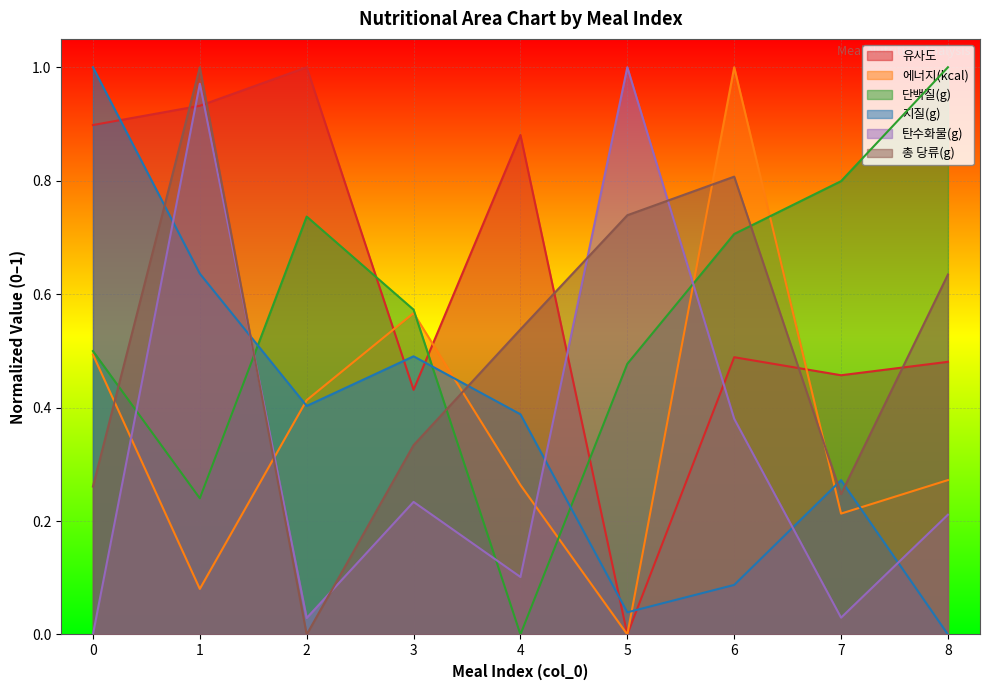

At which category is the sum across all series the highest?

1